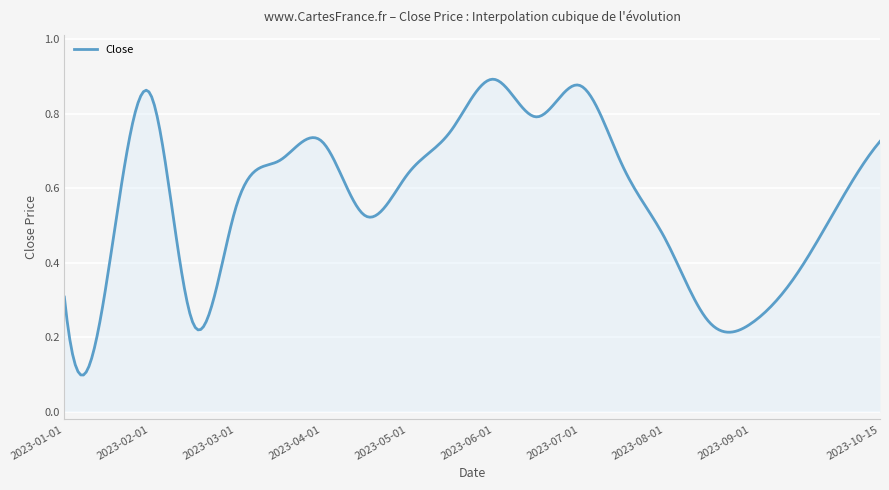

What is the value of the 14th point from the left?

0.7